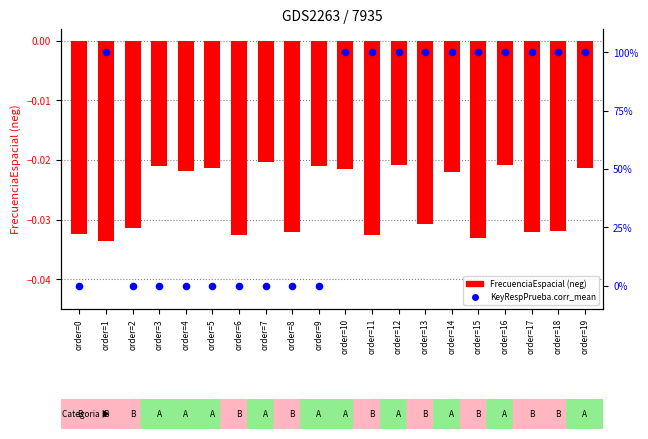

At which category is the sum across all series the highest?

order=16